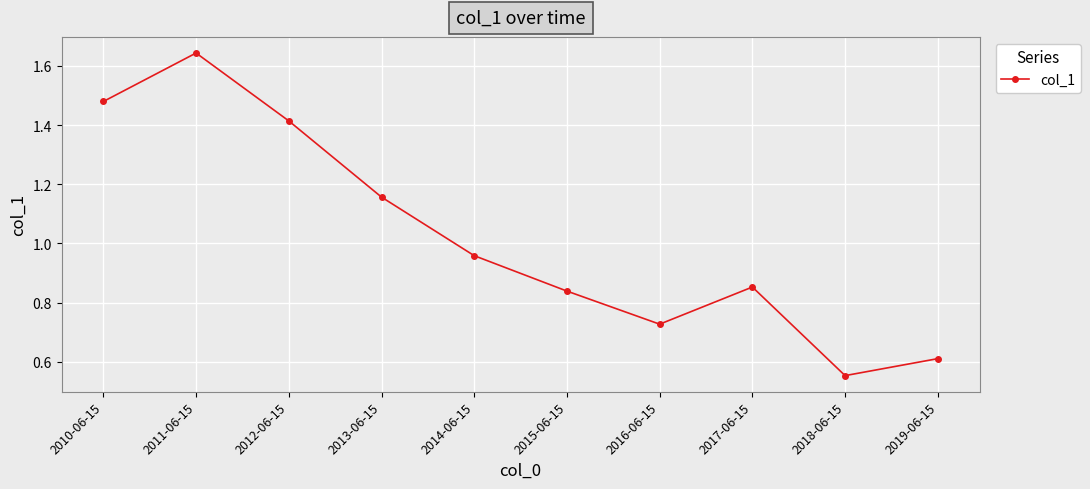

Which label corresponds to the largest value in the chart?

2011-06-15